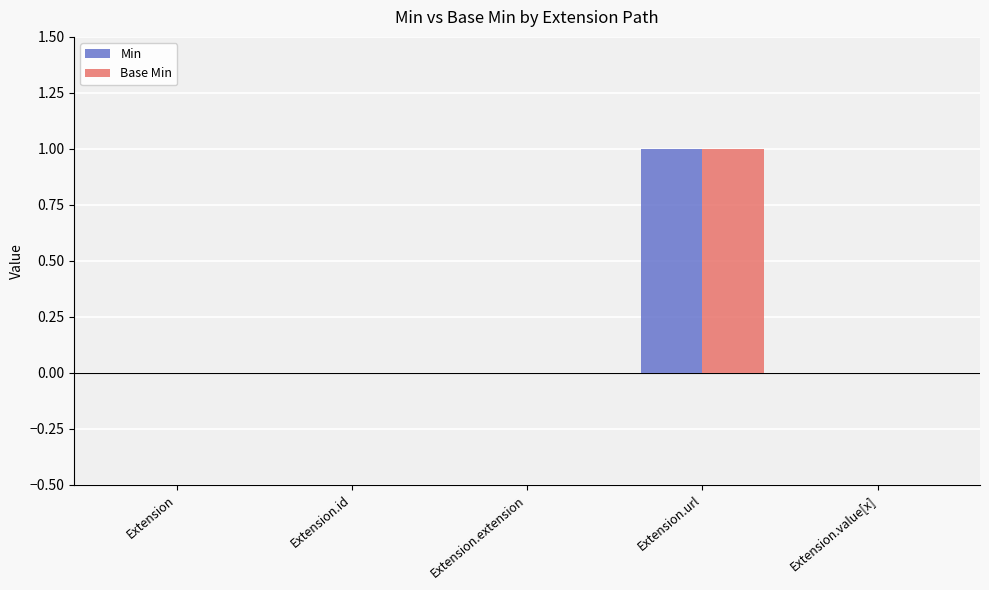

Is the value of Base Min at Extension greater than the value of Min at Extension.url?

No